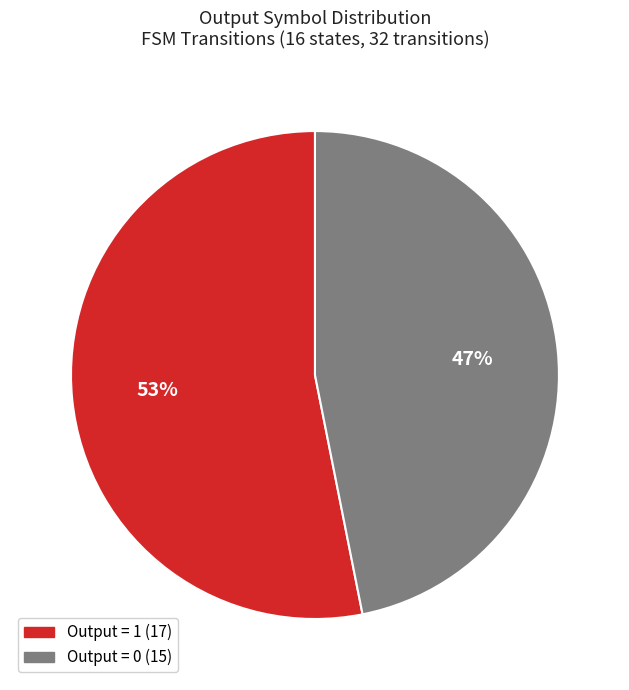

To the nearest percent, what is the average slice percentage?

50%